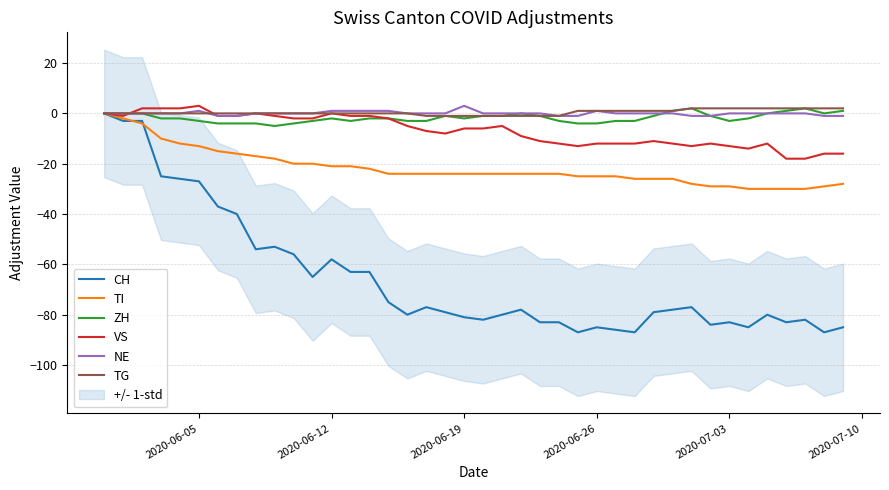

In VS, how many points are higher than both neighbors (excluding endpoints)?

7